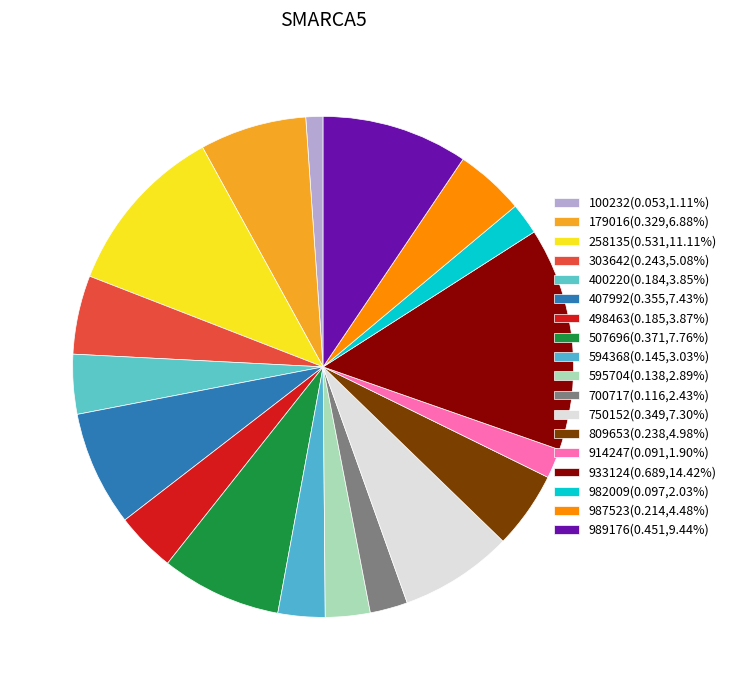

Is the sum of 258135 and 982009 greater than half?

No